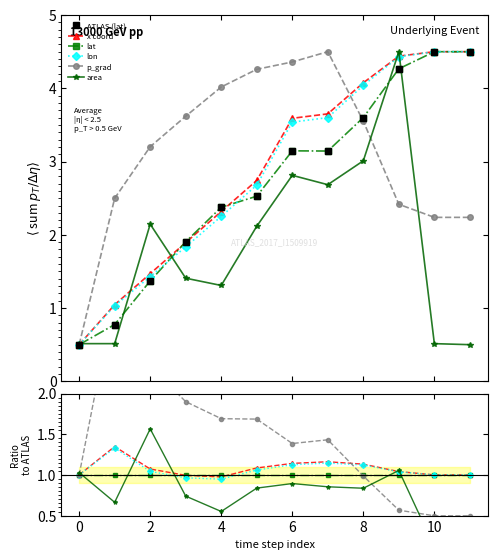

True or false: p_grad has a value of 1.3 at 8.

False